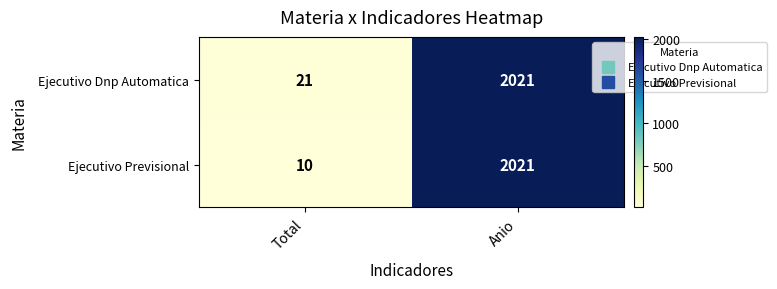

Reading right to left, transcribe all the data shown in this chart.

Ejecutivo Dnp Automatica: 2021	21
Ejecutivo Previsional: 2021	10